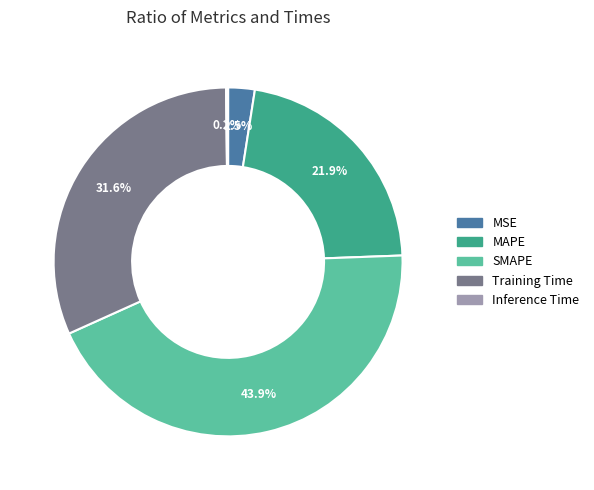

Which slice is the largest?

SMAPE